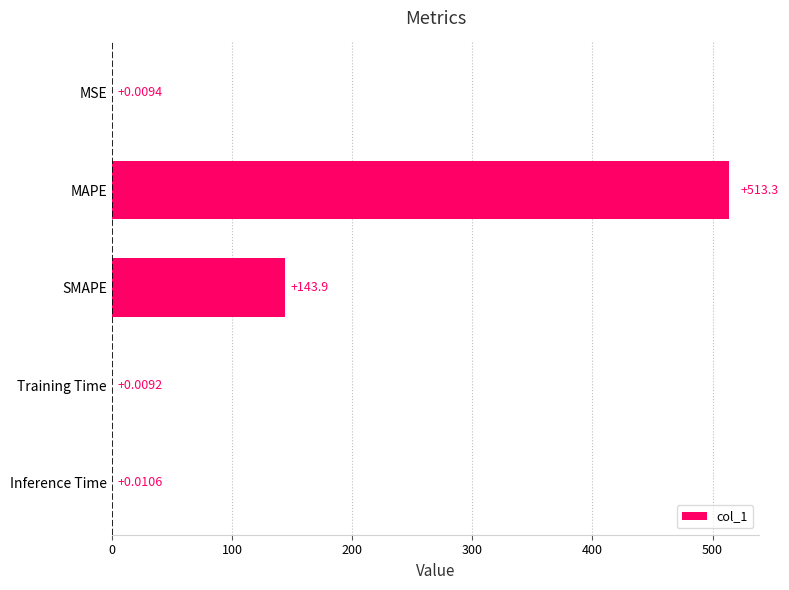

What is the sum of the values at SMAPE and Training Time?

143.9